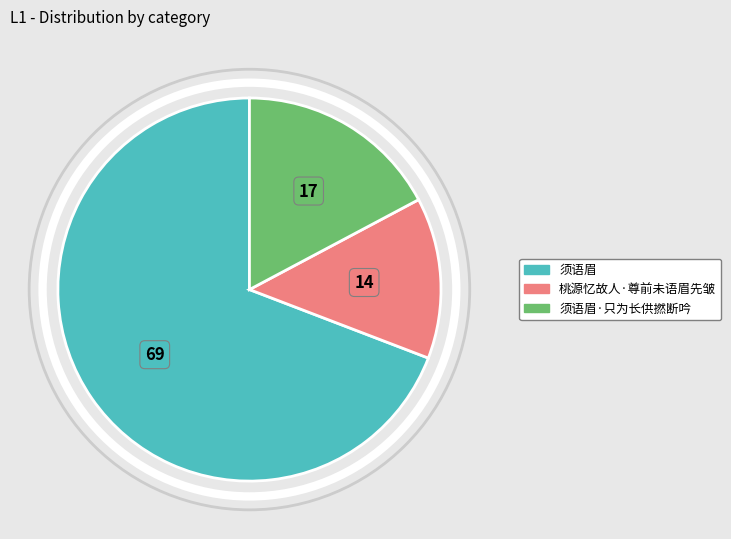

Approximately how many times larger is the value at 须语眉·只为长供撚断吟 compared to 桃源忆故人·尊前未语眉先皱?

1.3